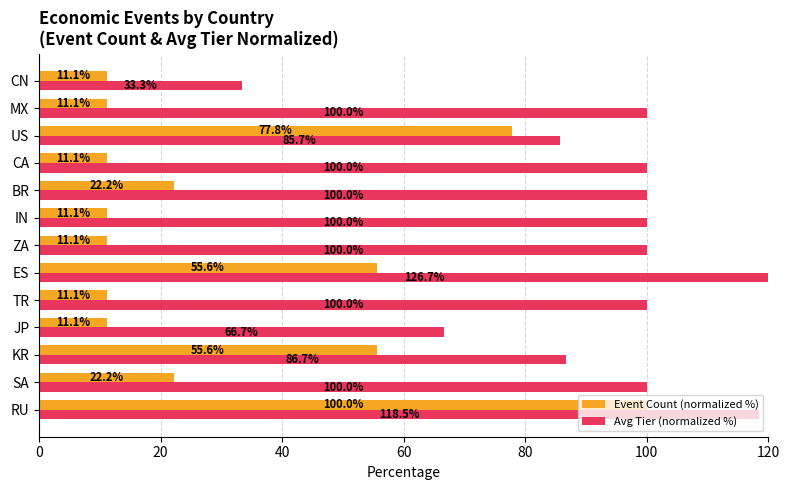

What is the maximum value shown in the chart?

126.7